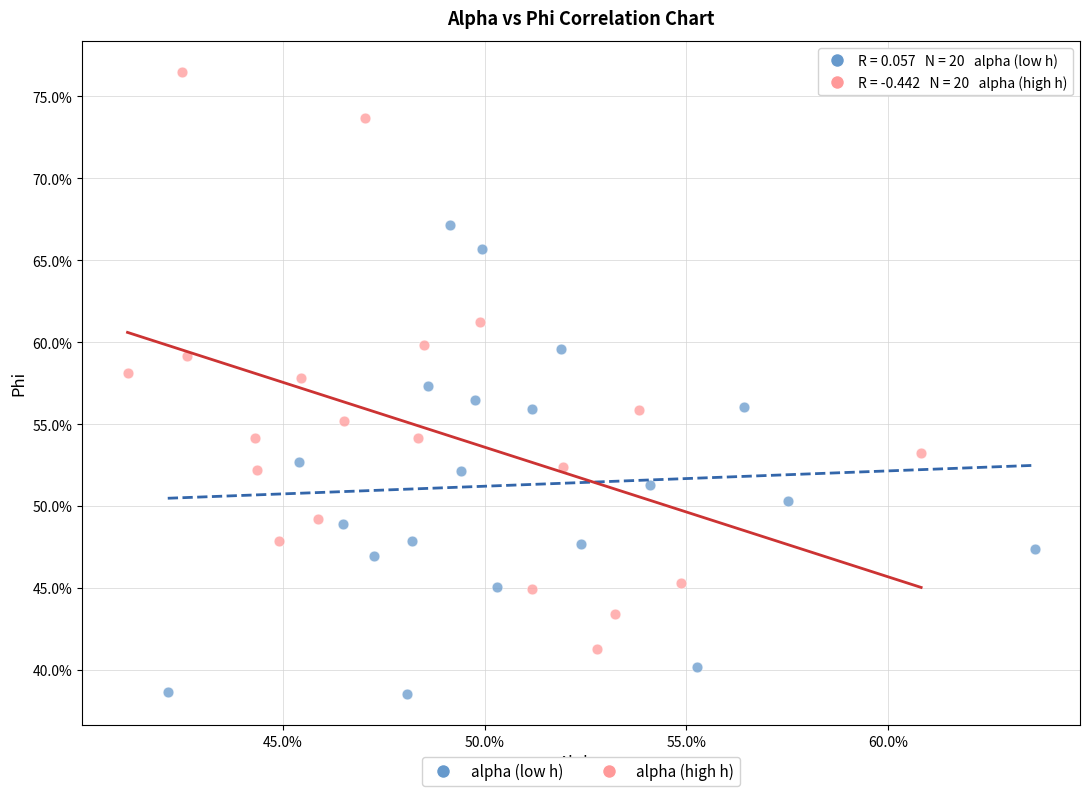

What are all the series names shown in the legend?

alpha (low h), alpha (high h)